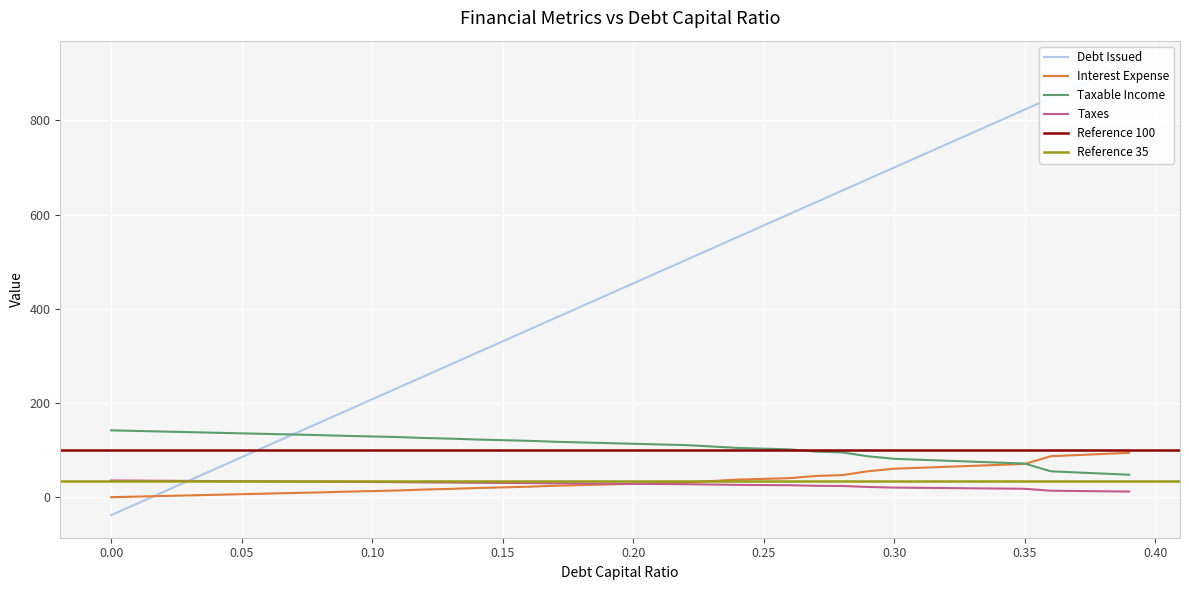

True or false: Taxable Income and Taxes cross at least once.

False